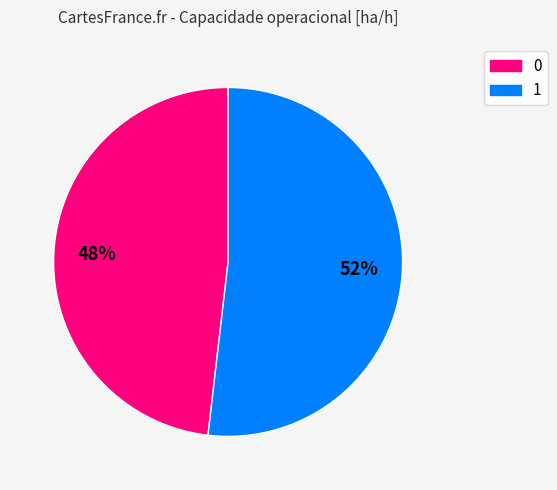

Combined, do 1 and 0 account for over 50%?

Yes